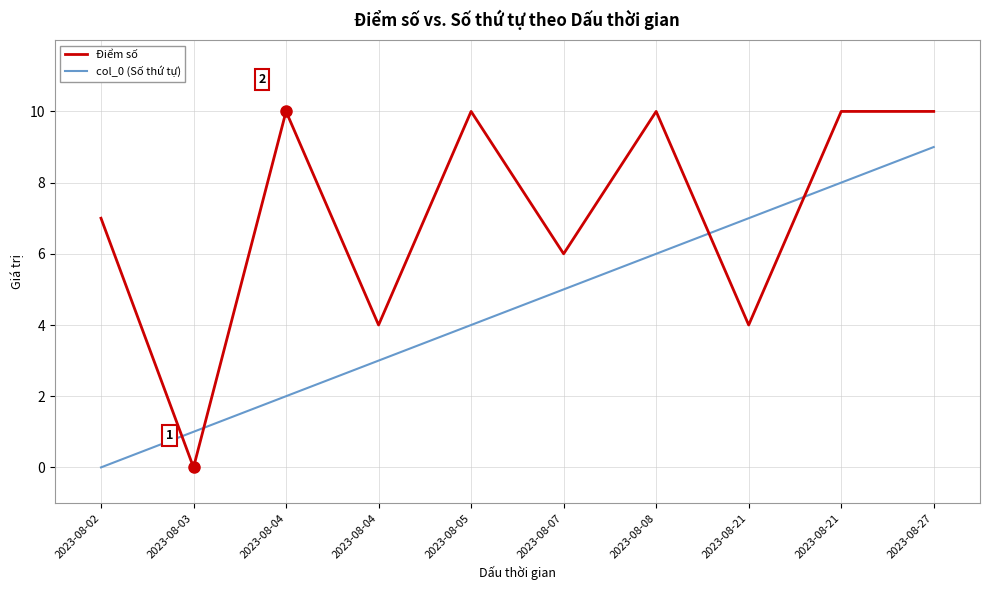

How many lines are shown in the chart?

2